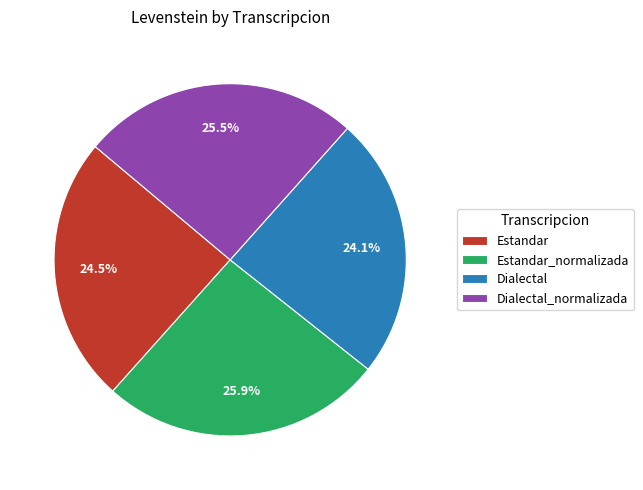

Is there any slice that represents more than half of the pie?

No